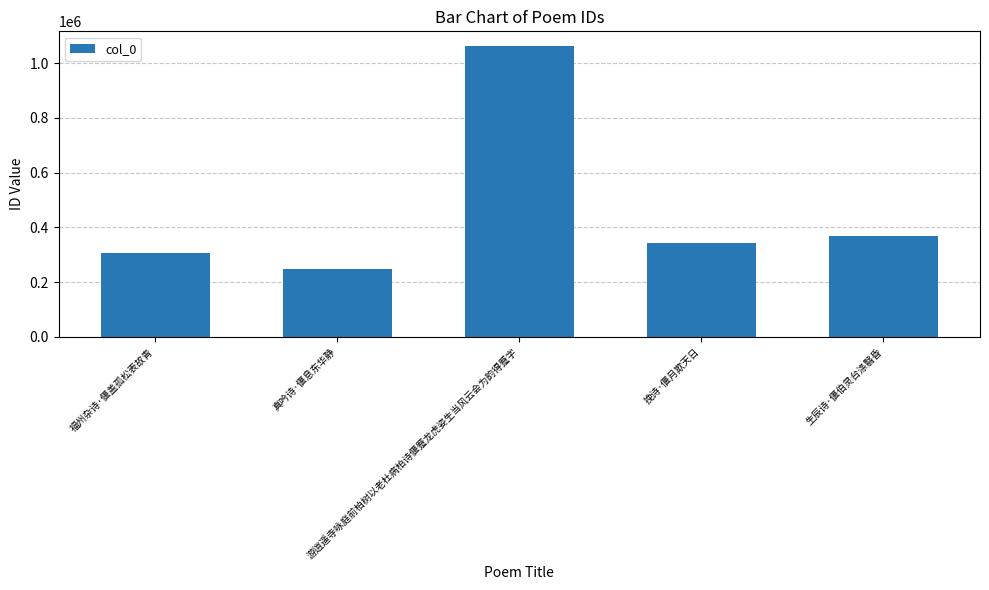

List the labels in order of value, largest first.

游逍遥寺咏庭前柏树以老杜病柏诗偃蹙龙虎姿生当风云会为韵得蹙字, 生辰诗·偃伯灵台涤翳昏, 挽诗·偃月欺天日, 福州杂诗·偃盖孤松表故青, 真吟诗·偃息东华静